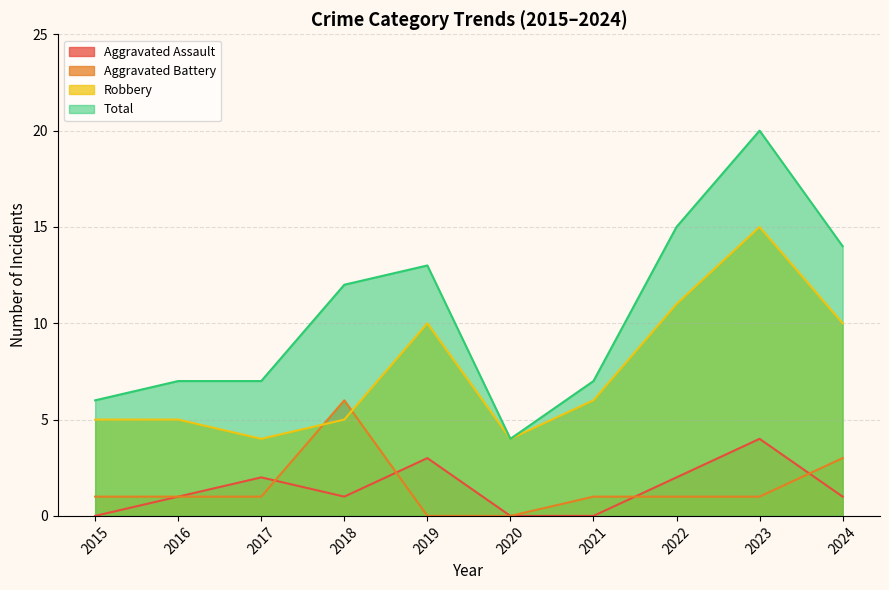

At 2021, list the series in order from smallest to largest.

Aggravated Assault, Aggravated Battery, Robbery, Total